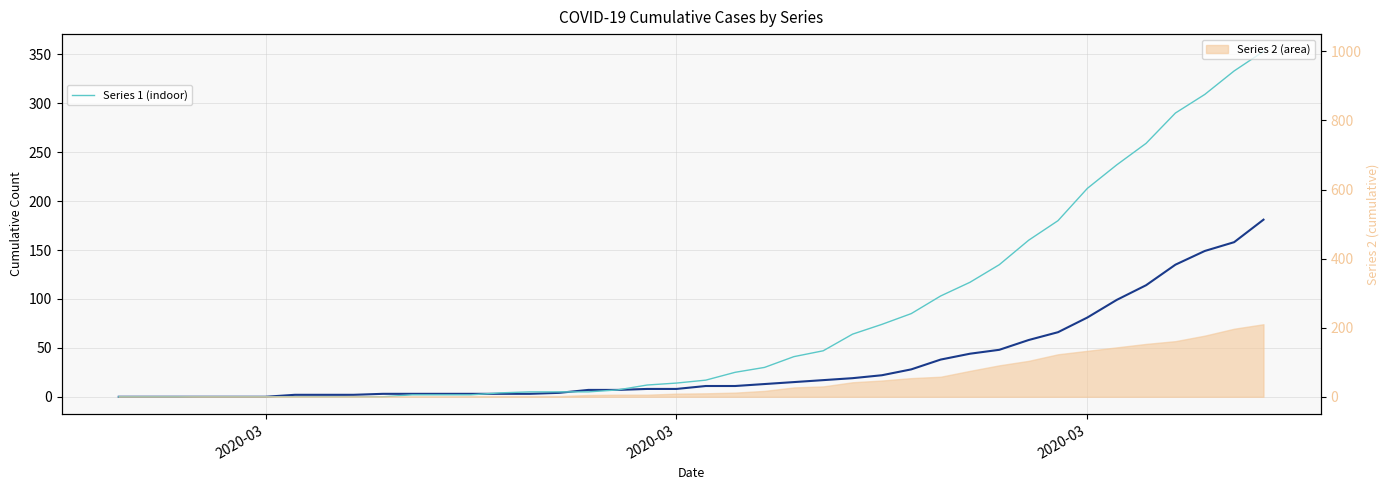

List the labels in order of 1 value, smallest first.

2020-02-27, 2020-02-28, 2020-02-29, 2020-03-01, 2020-03-02, 2020-03-03, 2020-03-04, 2020-03-05, 2020-03-06, 2020-03-07, 2020-03-08, 2020-03-09, 2020-03-10, 2020-03-11, 2020-03-12, 2020-03-13, 2020-03-14, 2020-03-15, 2020-03-16, 2020-03-17, 2020-03-18, 2020-03-19, 2020-03-20, 2020-03-21, 2020-03-22, 2020-03-23, 2020-03-24, 2020-03-25, 2020-03-26, 2020-03-27, 2020-03-28, 2020-03-29, 2020-03-30, 2020-03-31, 2020-04-01, 2020-04-02, 2020-04-03, 2020-04-04, 2020-04-05, 2020-04-06